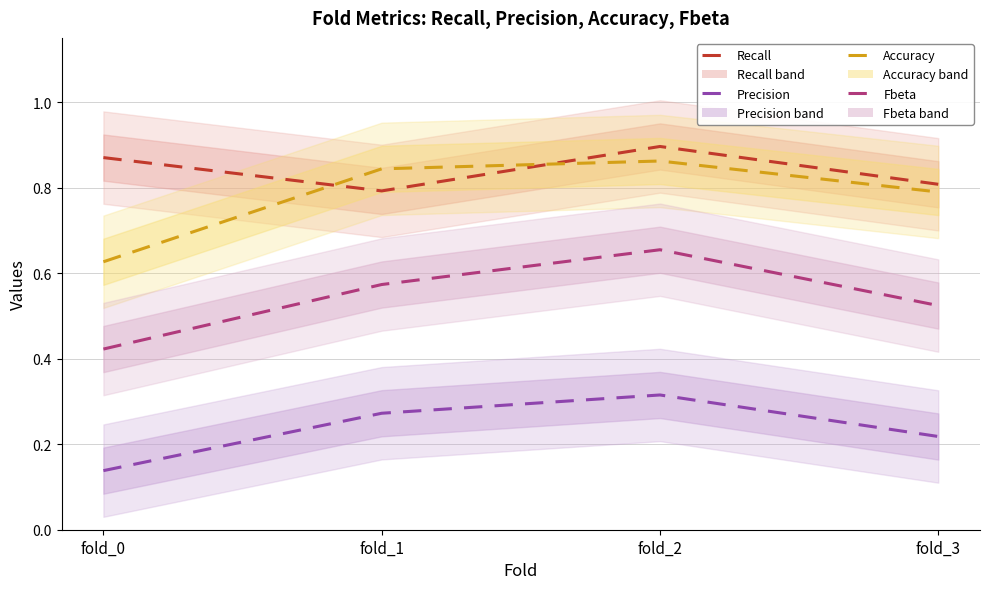

What is the difference between the maximum and minimum values in the Accuracy series?

0.2